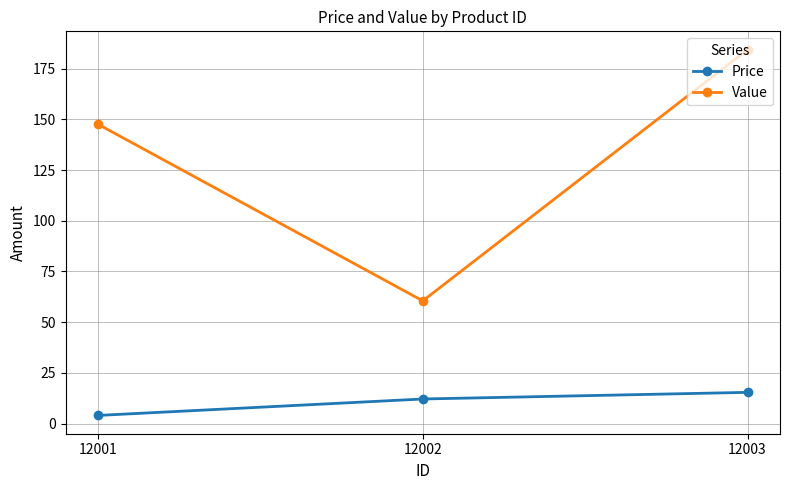

What is the value of the Value point at the 3rd from the left?

184.4